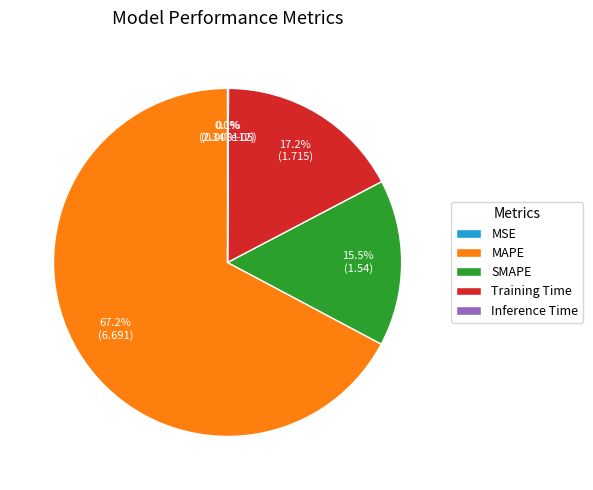

How much of the chart is everything except Training Time?

82.8%